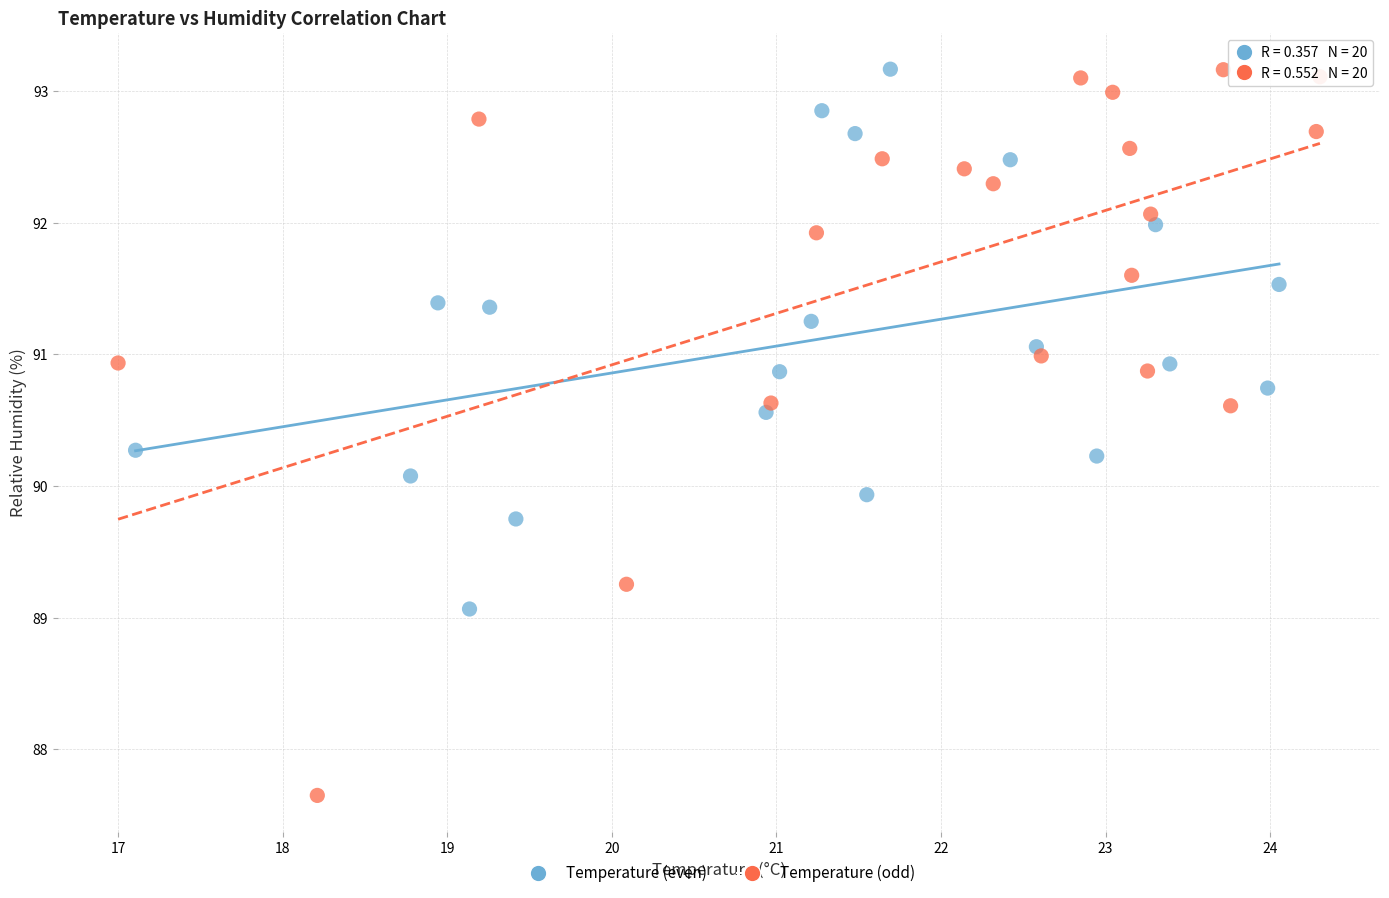

Which series has the widest spread of Y values?

Temperature (odd)